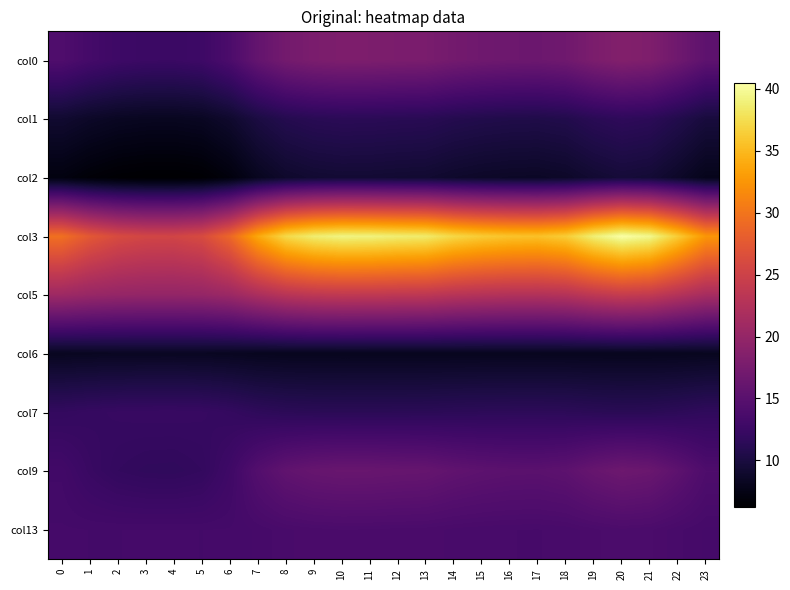

Reading left to right, extract all data points from this chart.

col0: 0=14.2	1=13.3	2=12.8	3=12.5	4=12.5	5=12.8	6=13.9	7=15.9	8=17.2	9=17.8	10=18.0	11=18.0	12=17.8	13=17.7	14=17.2	15=16.9	16=16.7	17=16.6	18=16.9	19=17.9	20=18.5	21=18.2	22=16.9	23=15.4
col1: 0=9.1	1=8.6	2=8.3	3=8.2	4=8.2	5=8.3	6=9.0	7=10.1	8=10.9	9=11.2	10=11.3	11=11.3	12=11.2	13=11.2	14=10.8	15=10.7	16=10.5	17=10.5	18=10.7	19=11.2	20=11.6	21=11.4	22=10.7	23=9.8
col2: 0=7.2	1=6.7	2=6.4	3=6.2	4=6.2	5=6.3	6=7.0	7=8.1	8=8.9	9=9.2	10=9.3	11=9.3	12=9.2	13=9.2	14=8.9	15=8.7	16=8.6	17=8.5	18=8.7	19=9.3	20=9.6	21=9.4	22=8.7	23=7.8
col3: 0=29.6	1=27.5	2=26.1	3=25.5	4=25.4	5=26.1	6=28.9	7=33.8	8=37.2	9=38.7	10=39.3	11=39.1	12=38.7	13=38.5	14=37.1	15=36.3	16=35.8	17=35.6	18=36.4	19=38.9	20=40.5	21=39.6	22=36.3	23=32.5
col5: 0=20.8	1=20.3	2=20.0	3=19.9	4=19.9	5=20.0	6=20.6	7=21.9	8=23.0	9=23.6	10=23.8	11=23.8	12=23.6	13=23.5	14=23.0	15=22.7	16=22.5	17=22.5	18=22.7	19=23.7	20=24.3	21=23.9	22=22.7	23=21.5
col6: 0=8.2	1=8.3	2=8.3	3=8.3	4=8.3	5=8.3	6=8.2	7=8.1	8=8.1	9=8.1	10=8.1	11=8.1	12=8.1	13=8.1	14=8.1	15=8.1	16=8.1	17=8.1	18=8.1	19=8.1	20=8.1	21=8.1	22=8.1	23=8.1
col7: 0=12.0	1=12.1	2=12.3	3=12.3	4=12.3	5=12.3	6=12.0	7=11.6	8=11.4	9=11.3	10=11.3	11=11.3	12=11.3	13=11.3	14=11.4	15=11.5	16=11.5	17=11.5	18=11.5	19=11.3	20=11.2	21=11.3	22=11.5	23=11.7
col9: 0=13.1	1=12.4	2=12.0	3=11.8	4=11.7	5=12.0	6=12.9	7=14.5	8=15.6	9=16.1	10=16.3	11=16.3	12=16.1	13=16.1	14=15.6	15=15.3	16=15.2	17=15.1	18=15.4	19=16.2	20=16.7	21=16.4	22=15.3	23=14.1
col13: 0=13.3	1=13.3	2=13.3	3=13.3	4=13.3	5=13.3	6=13.3	7=13.5	8=13.7	9=13.8	10=13.8	11=13.8	12=13.8	13=13.8	14=13.7	15=13.6	16=13.6	17=13.6	18=13.6	19=13.8	20=13.9	21=13.9	22=13.6	23=13.4